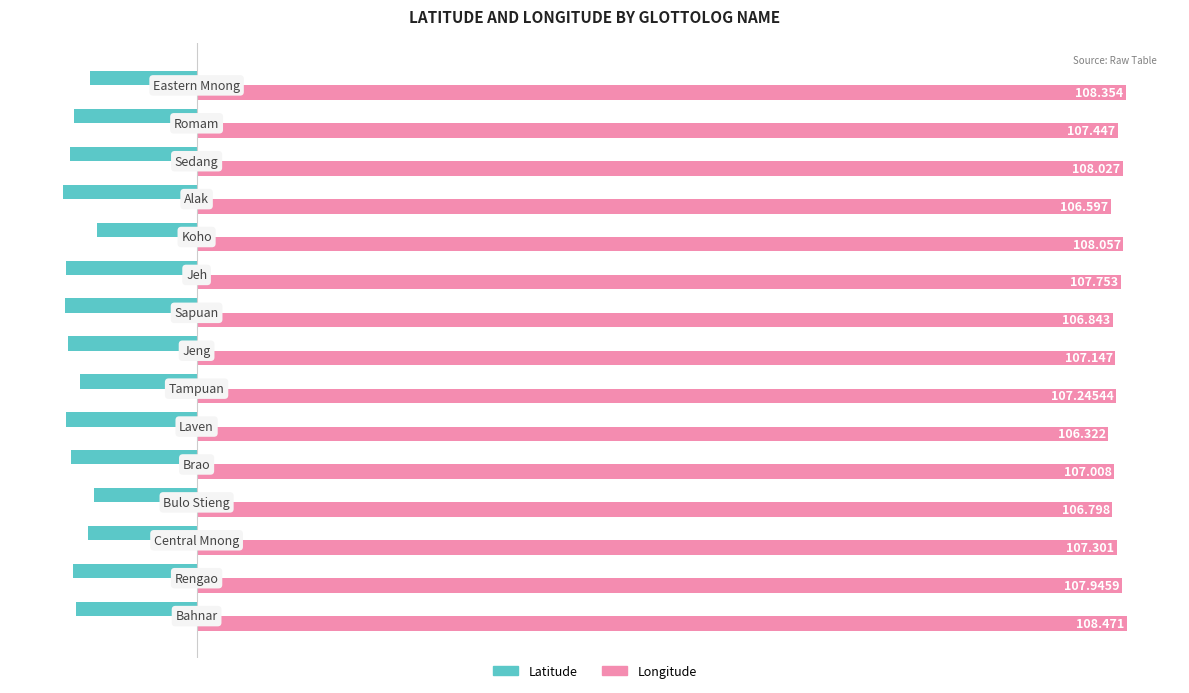

Which series has the largest range (max minus min)?

Latitude